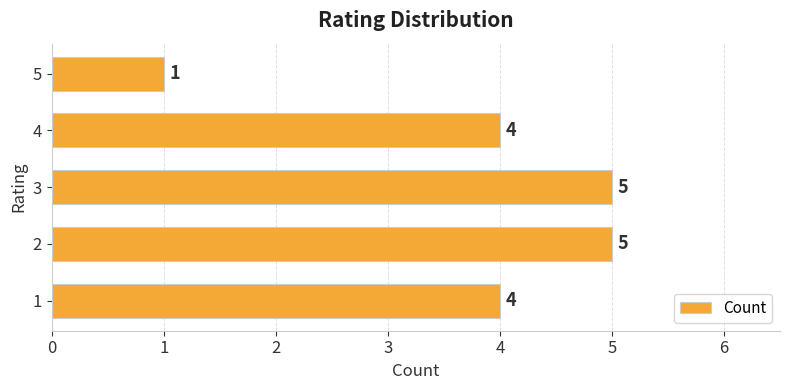

What is the difference between the values at 5 and 3?

4